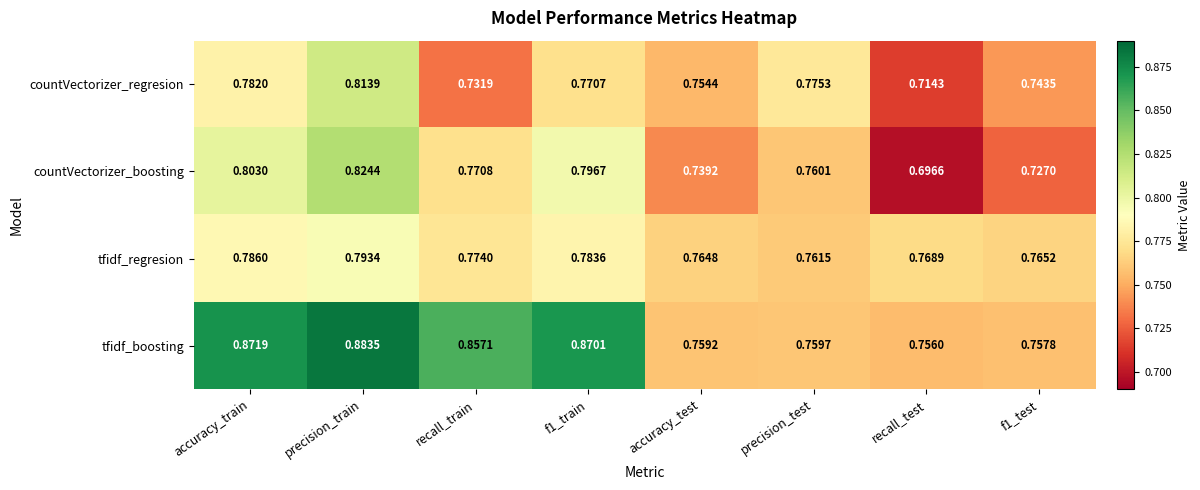

List the series in order of their peak value, lowest first.

tfidf_regresion, countVectorizer_regresion, countVectorizer_boosting, tfidf_boosting